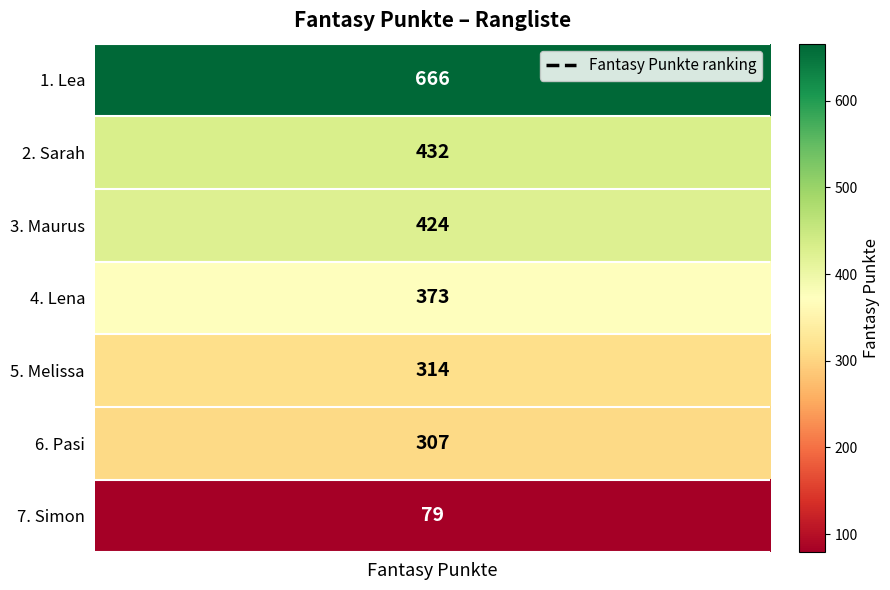

Read the value at Melissa, to the nearest 10.

310